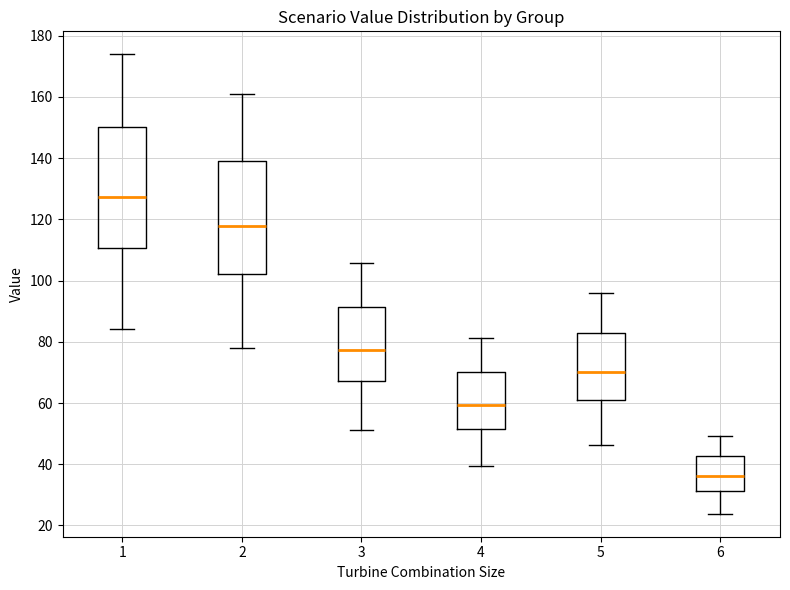

Reading left to right, read every box against the y-axis: the position of its median line, the range the box covers, and the ends of its whiskers. The values are not printed on the chart, so give them approximately, as read against the axis.

1: median 128, box 110 to 150, whiskers 84 to 174
2: median 118, box 102 to 140, whiskers 78 to 160
3: median 78, box 68 to 92, whiskers 52 to 106
4: median 60, box 52 to 70, whiskers 40 to 82
5: median 70, box 60 to 82, whiskers 46 to 96
6: median 36, box 32 to 42, whiskers 24 to 50